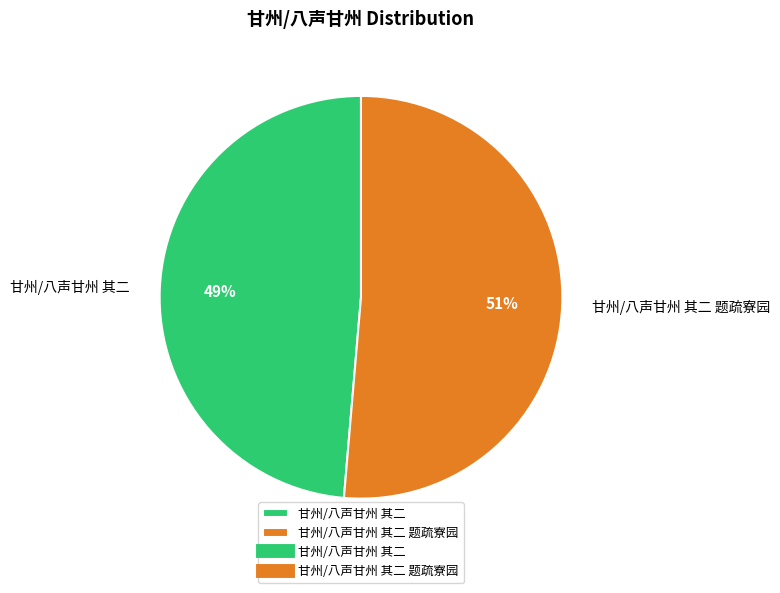

To the nearest percent, what is the combined percentage of 甘州/八声甘州 其二 and 甘州/八声甘州 其二 题疏寮园?

100%